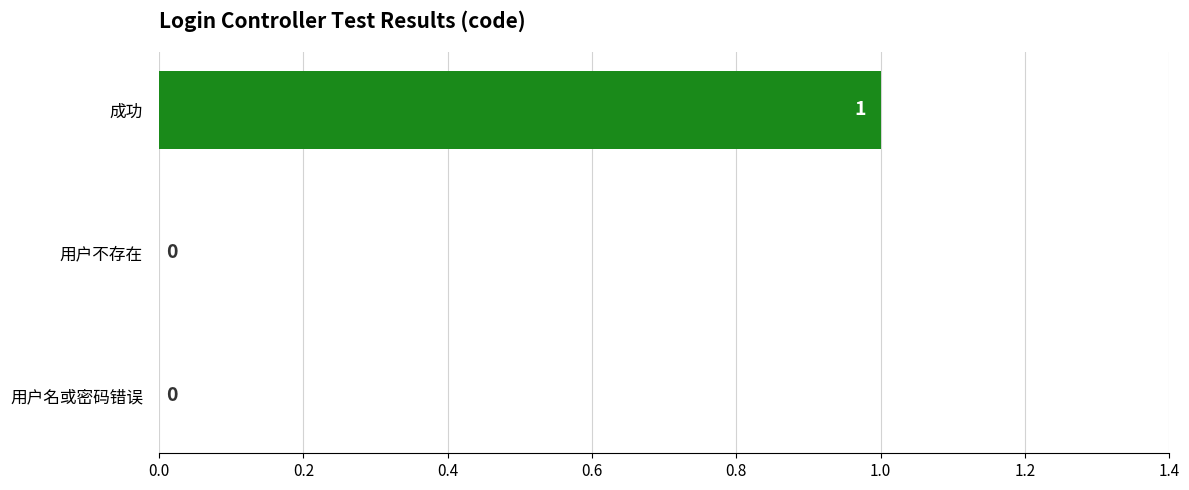

True or false: the data shows 1 at 成功.

True